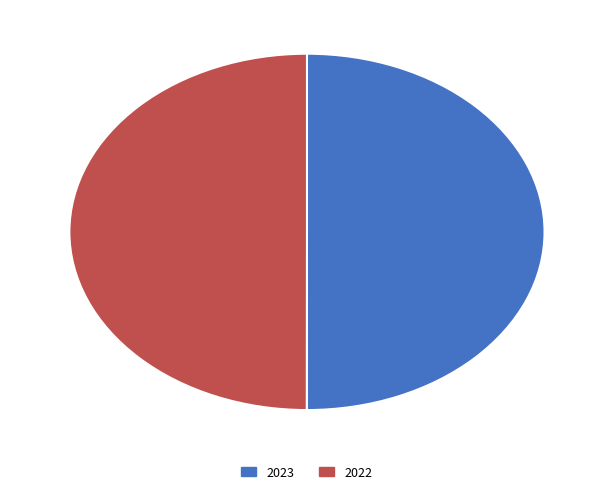

The 2022 slice represents 65% of the pie. True or false?

False